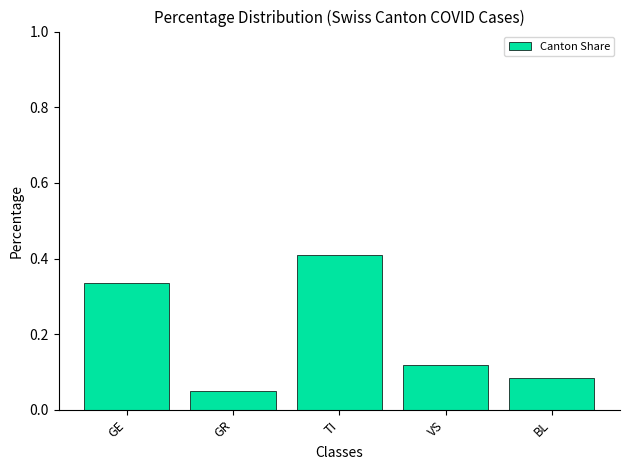

What is the change in value from GE to TI?

+0.1